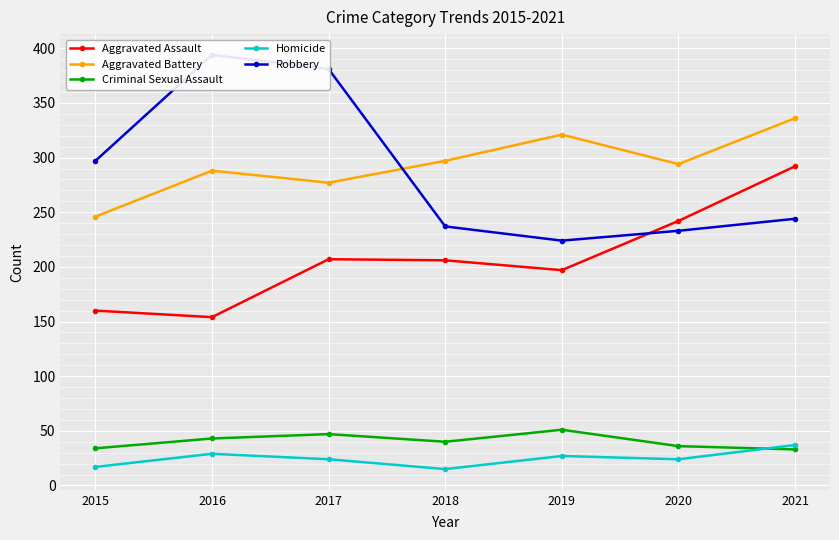

True or false: Aggravated Battery and Homicide intersect in this chart.

False